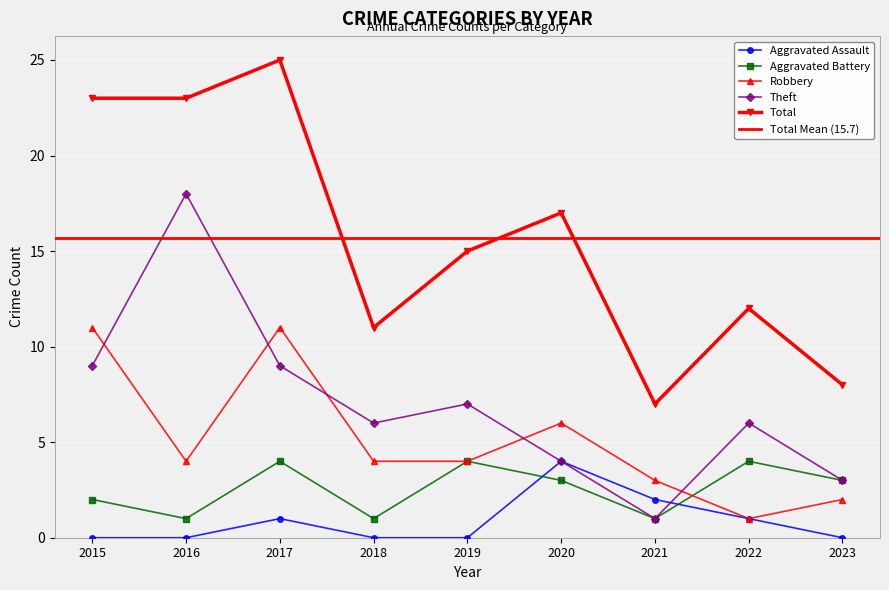

The value of Total at 2018 is 11. True or false?

True